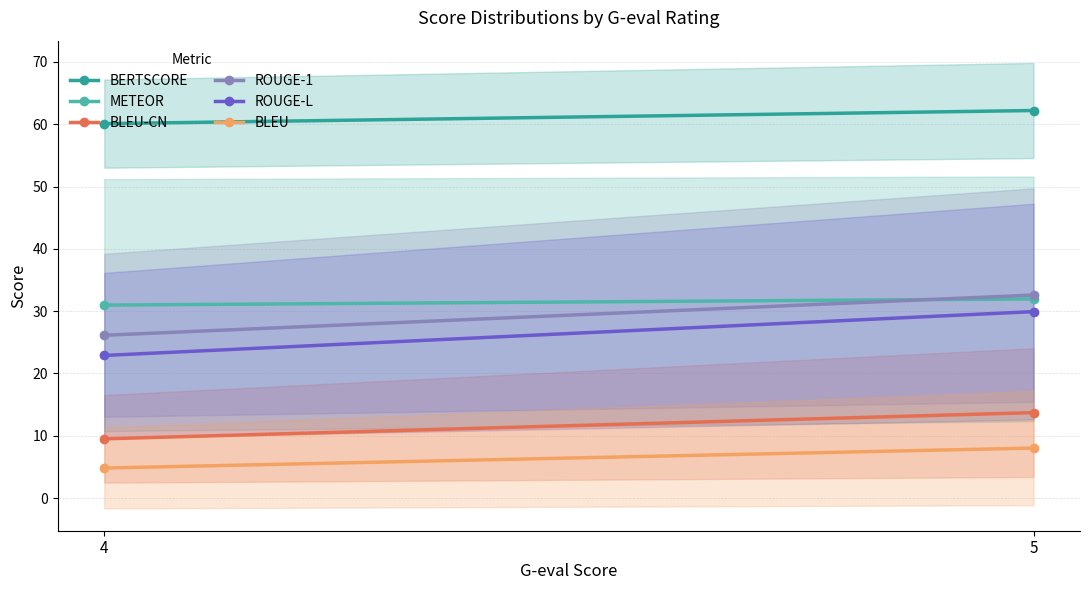

Is it true that BLEU-CN equals 3.3 at 4?

False